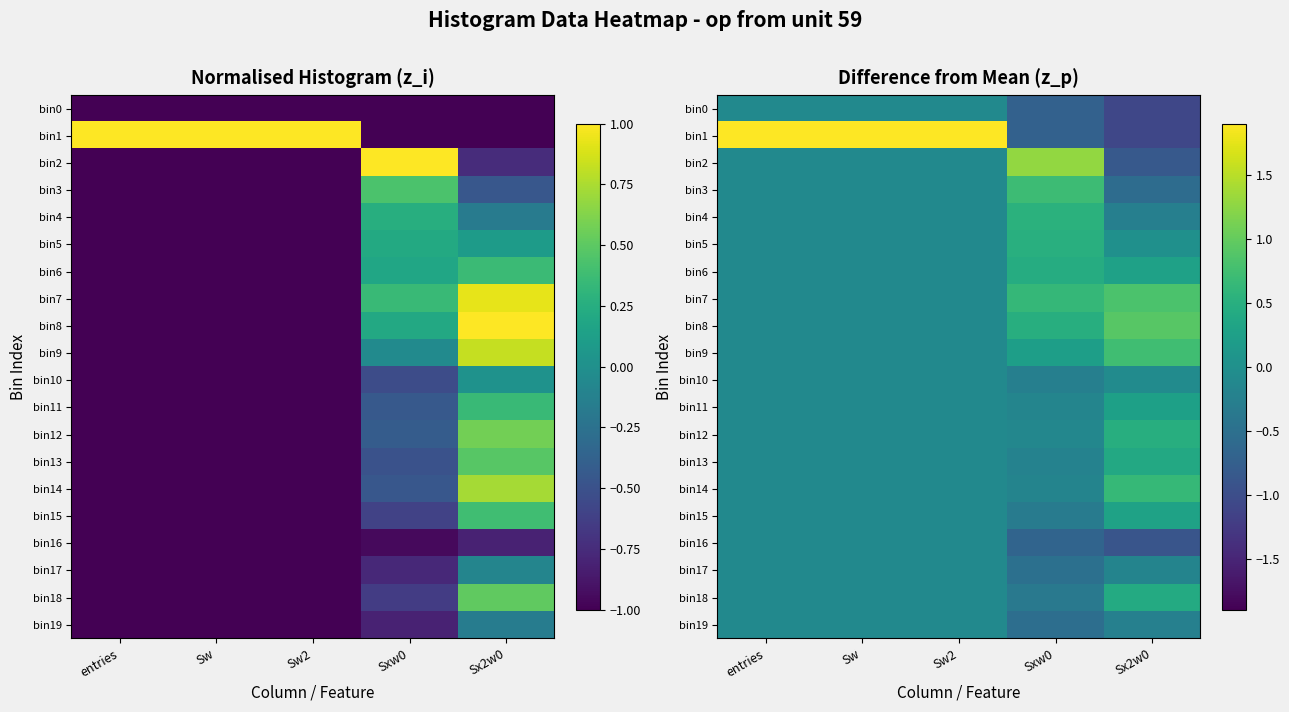

What is the greatest value displayed?

1.9